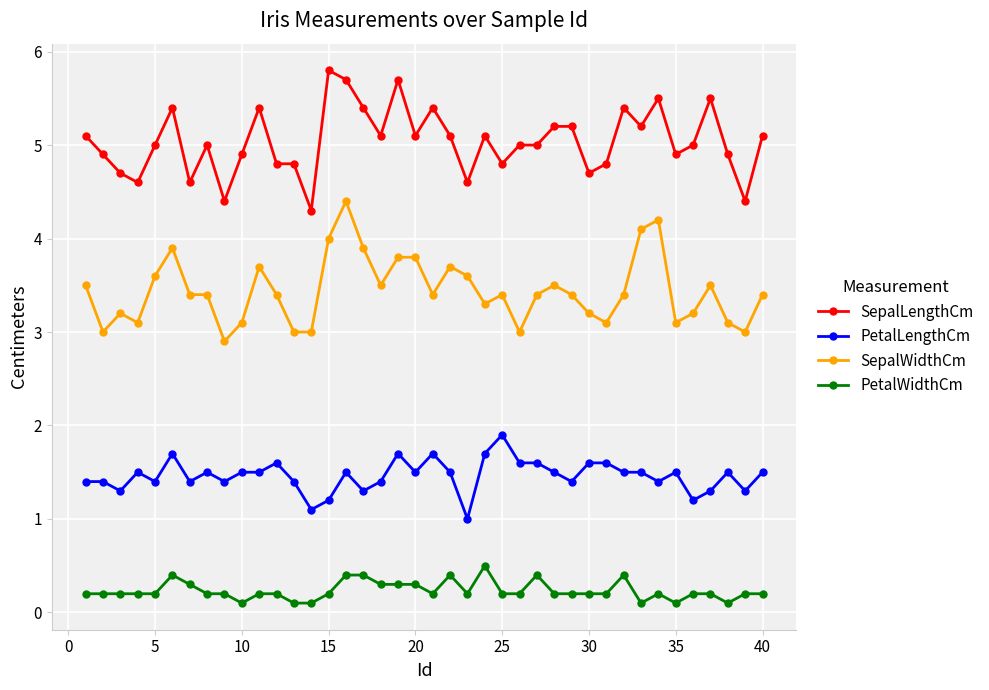

What are all the series names shown in the legend?

SepalLengthCm, PetalLengthCm, SepalWidthCm, PetalWidthCm